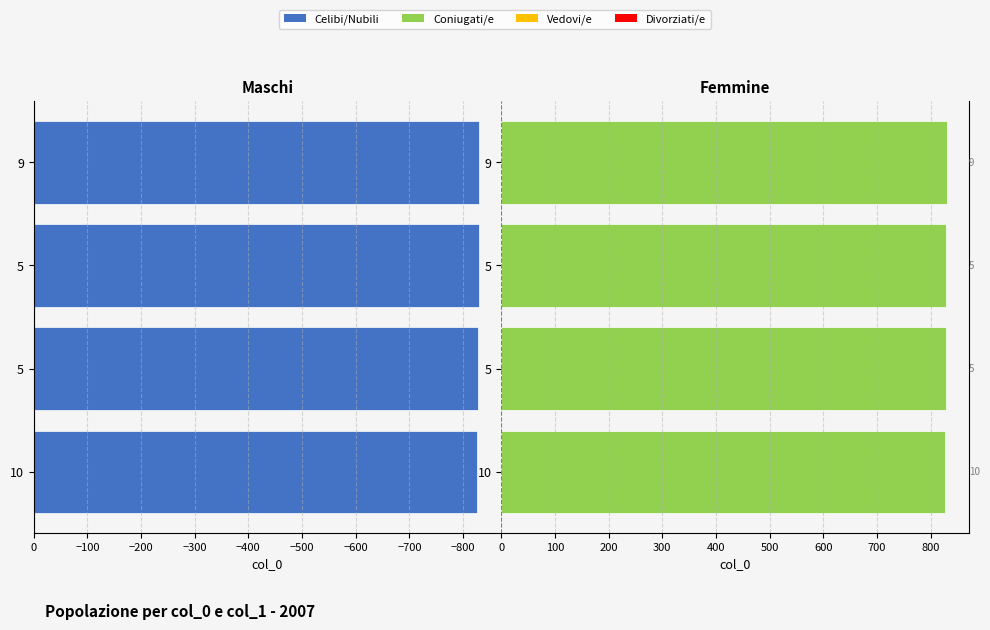

Rank the series at 5 from highest to lowest value.

col_0 (Femmine), col_0 (Maschi)